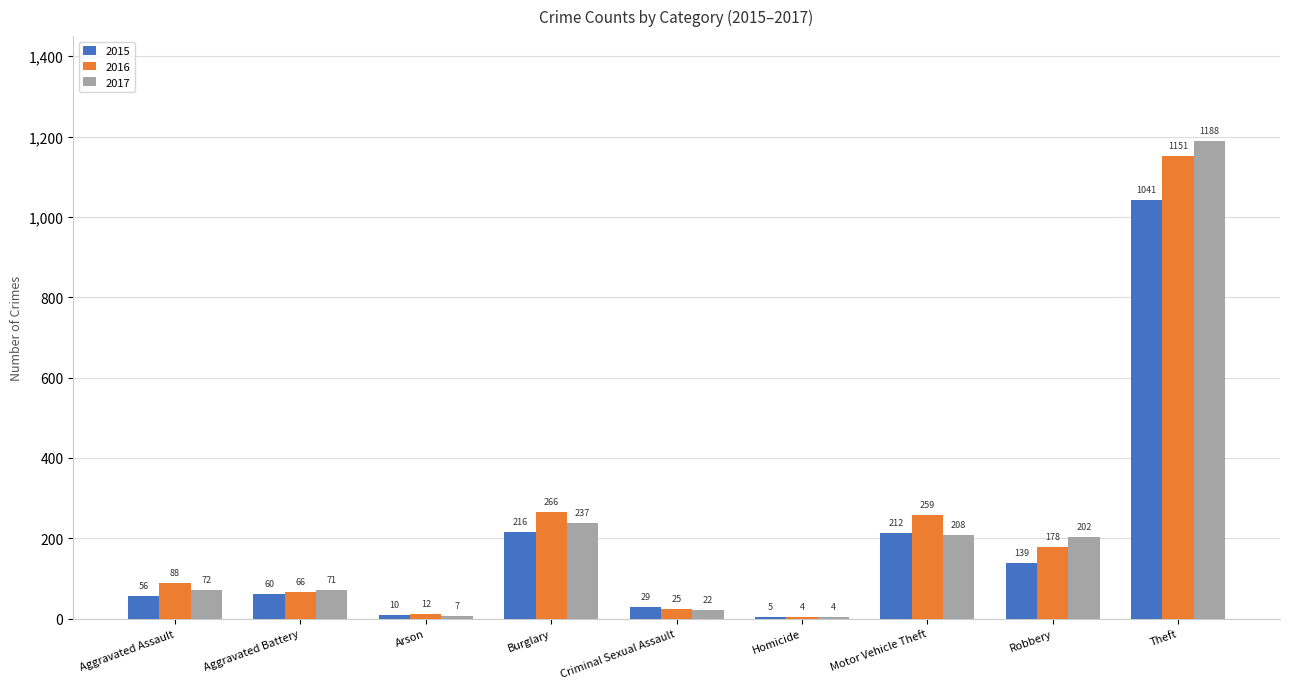

What are all the series names shown in the legend?

2015, 2016, 2017